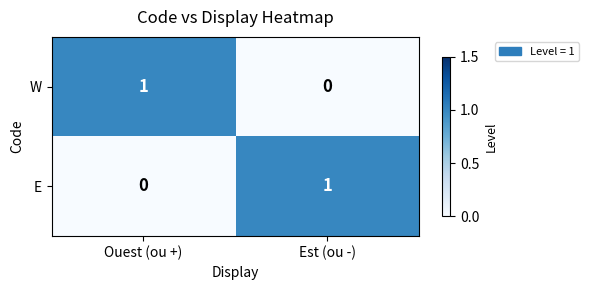

At which label is W closest to 0?

Est (ou -)